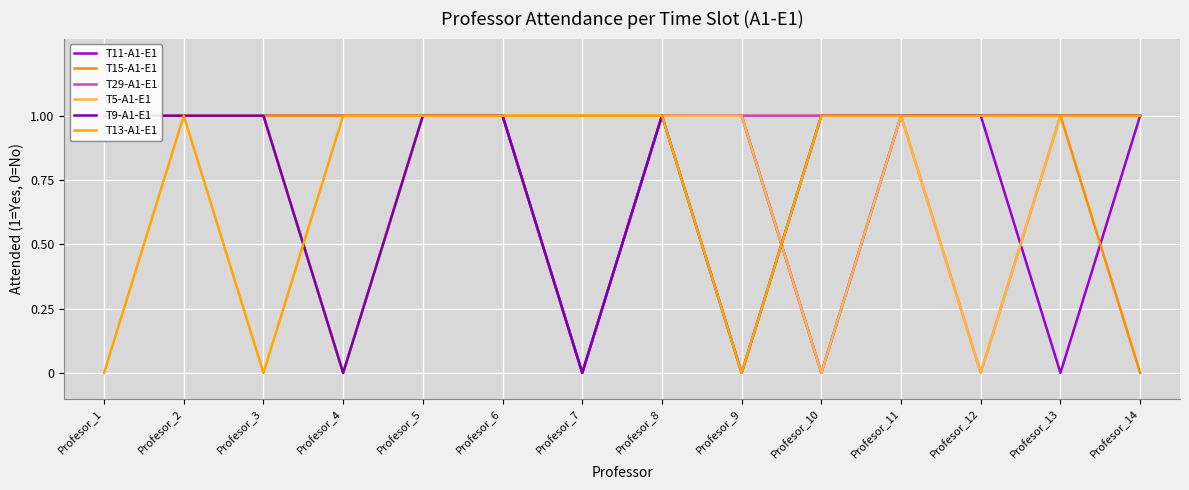

Between Profesor_2 and Profesor_7, which is larger?

Profesor_2